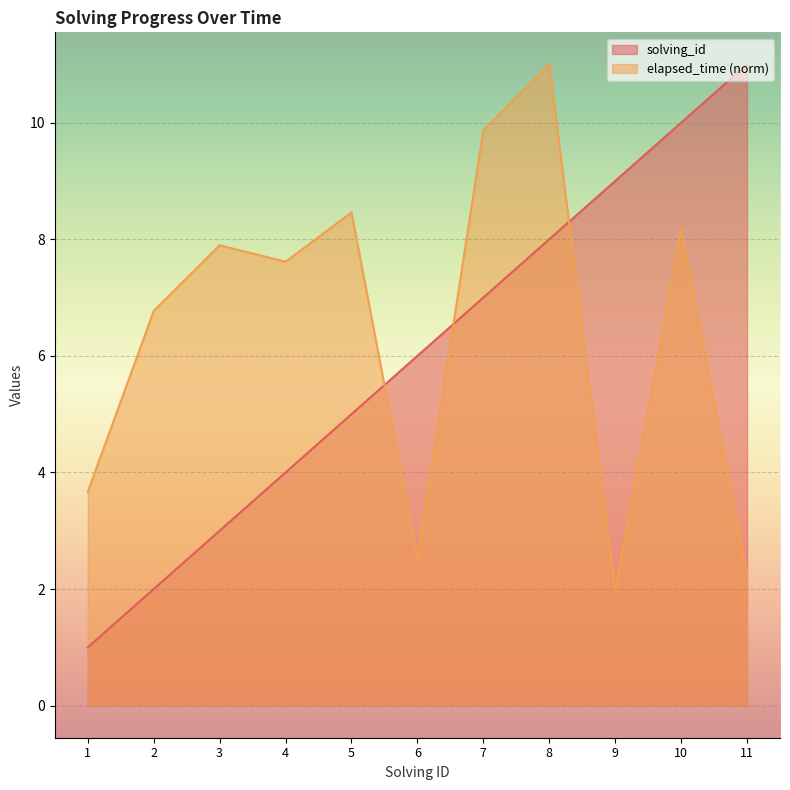

Reading left to right, what are all the values shown in this chart?

solving_id: 1=1.0	2=2.0	3=3.0	4=4.0	5=5.0	6=6.0	7=7.0	8=8.0	9=9.0	10=10.0	11=11.0
elapsed_time: 1=3.7	2=6.8	3=7.9	4=7.6	5=8.5	6=2.5	7=9.9	8=11.0	9=2.0	10=8.2	11=2.3